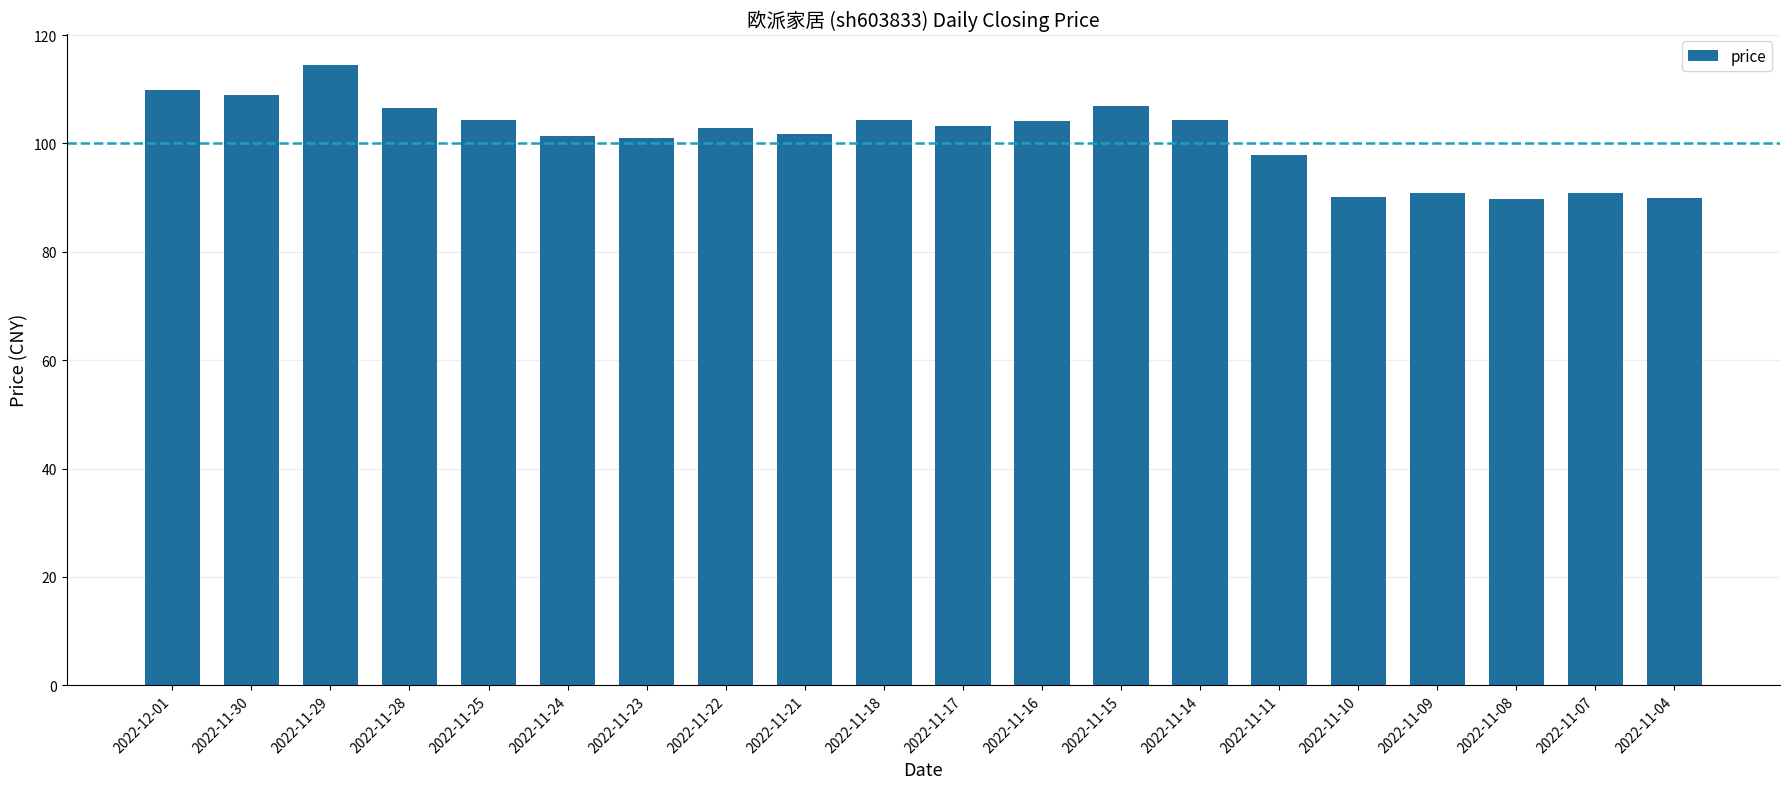

What position from the left is 2022-11-08?

18